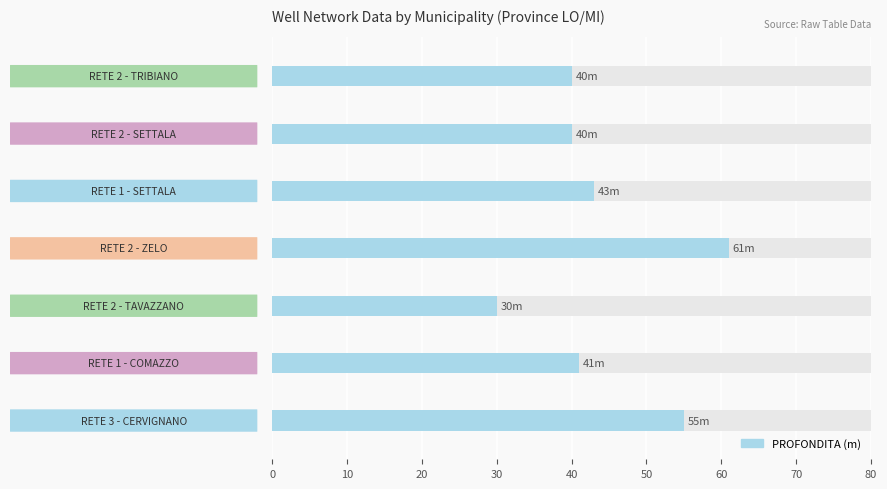

What is the change in value from 10 to 30?

+20